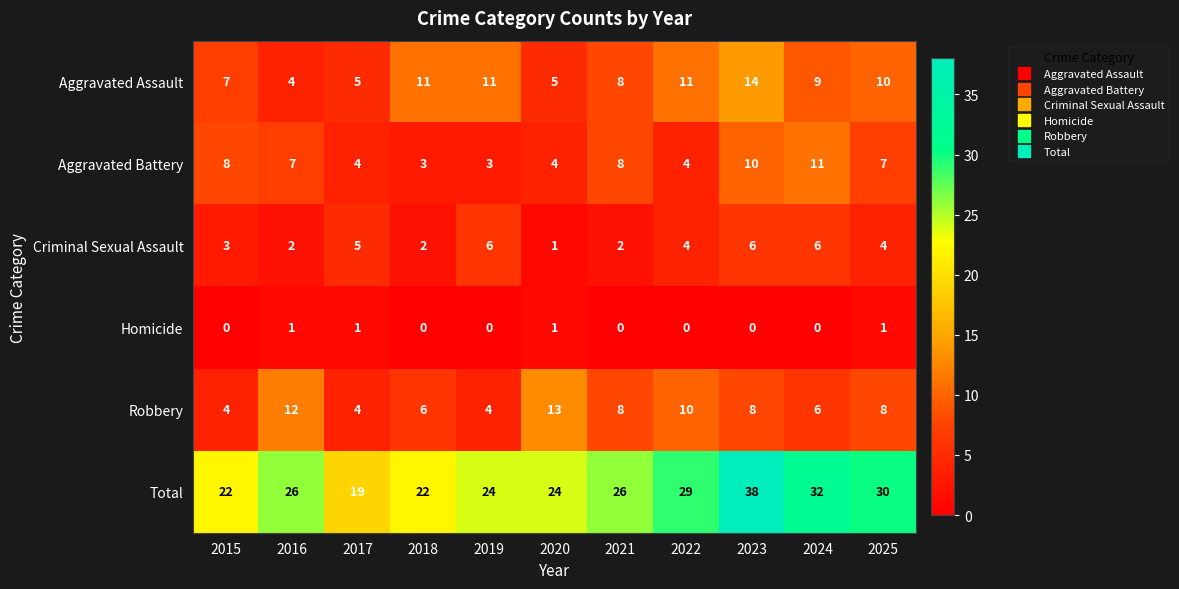

At which label is Criminal Sexual Assault closest to 3?

2015